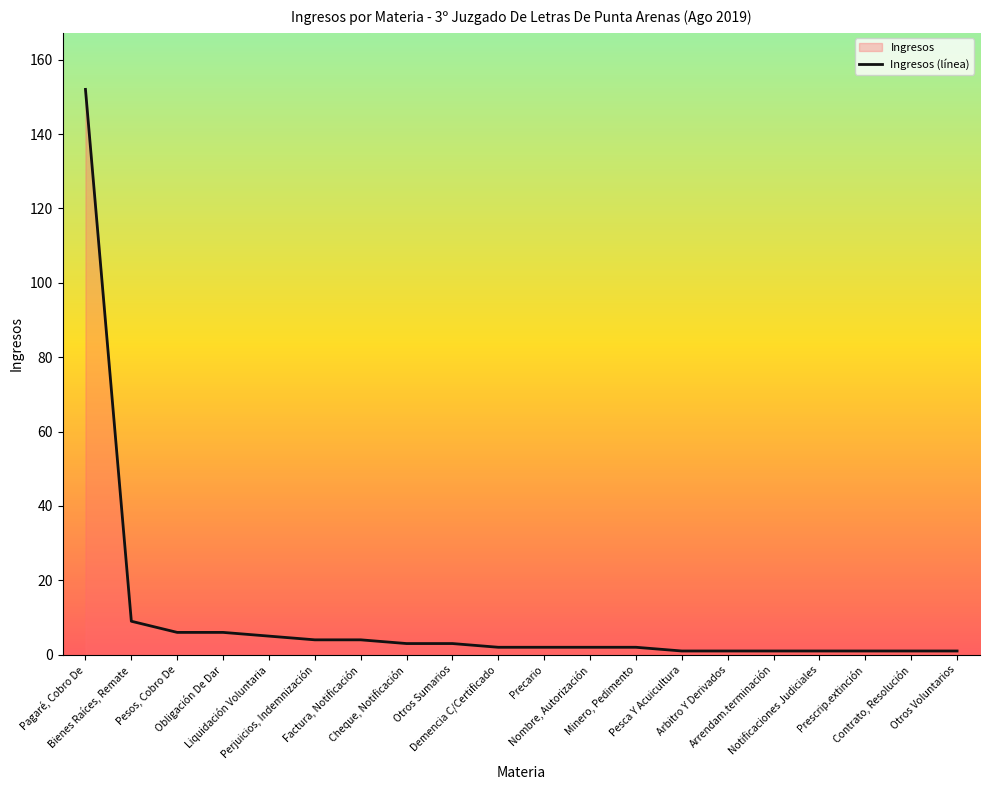

How many data points does each series have?

20